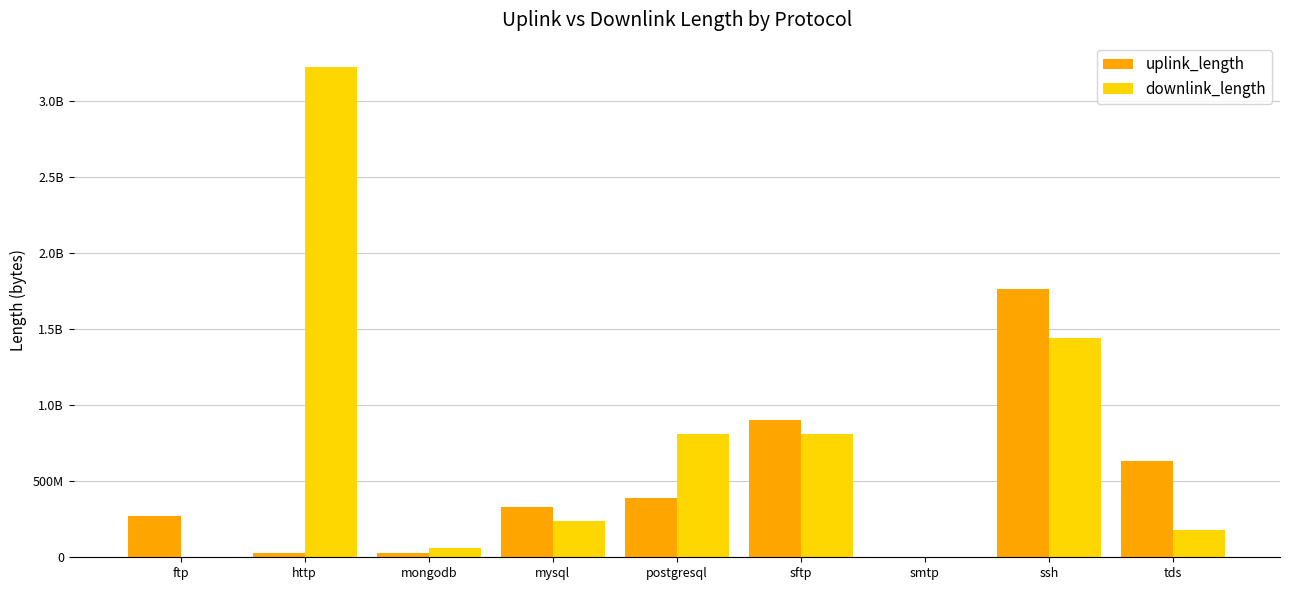

What are all the series names shown in the legend?

uplink_length, downlink_length